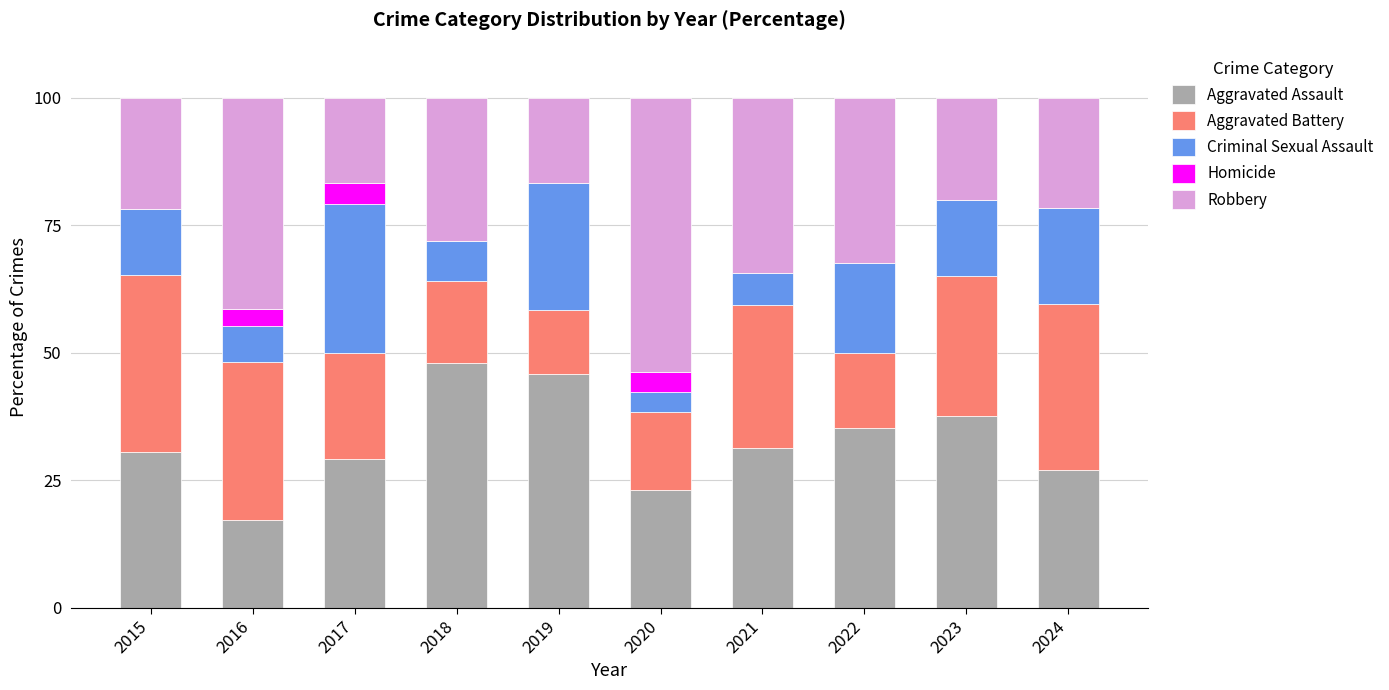

What is the total value across all series at 2021?

100.0